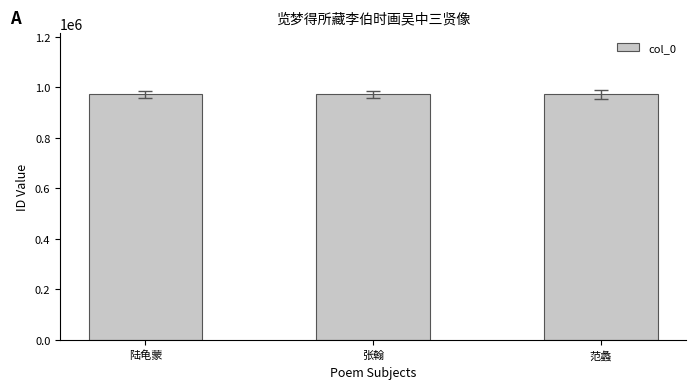

How many categories are shown in the chart?

3